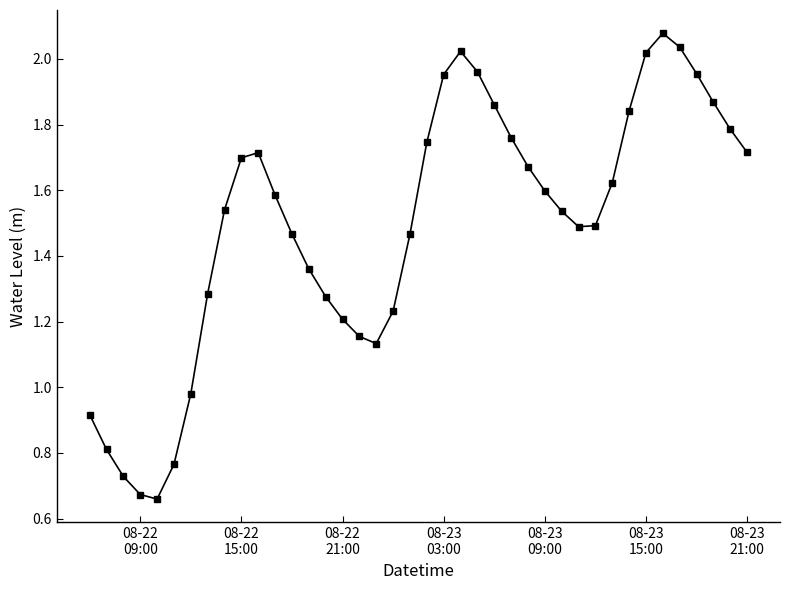

True or false: the data has more than 0 interior local peaks.

True